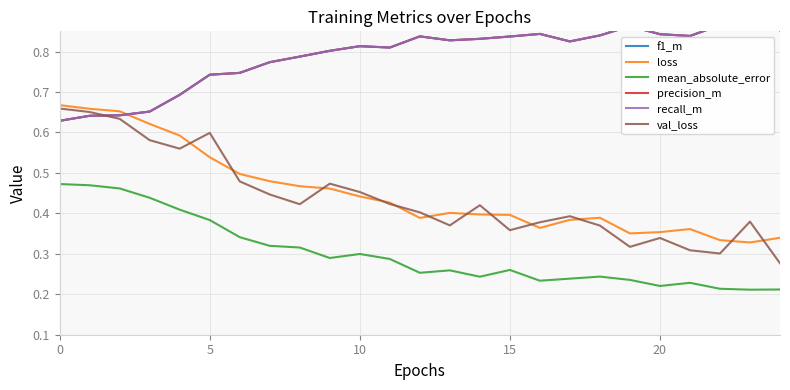

How many interior local peaks does the mean_absolute_error series have?

5